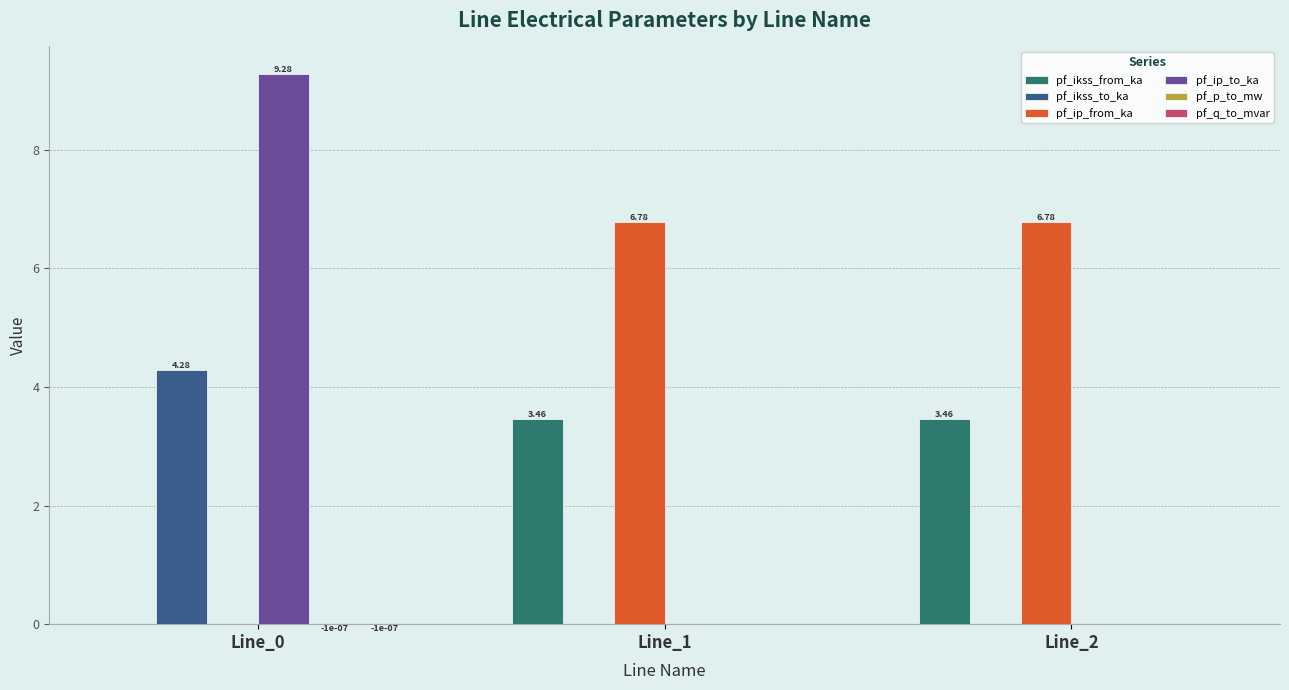

Is the value of pf_ikss_to_ka at Line_2 greater than the value of pf_ikss_from_ka at Line_1?

No